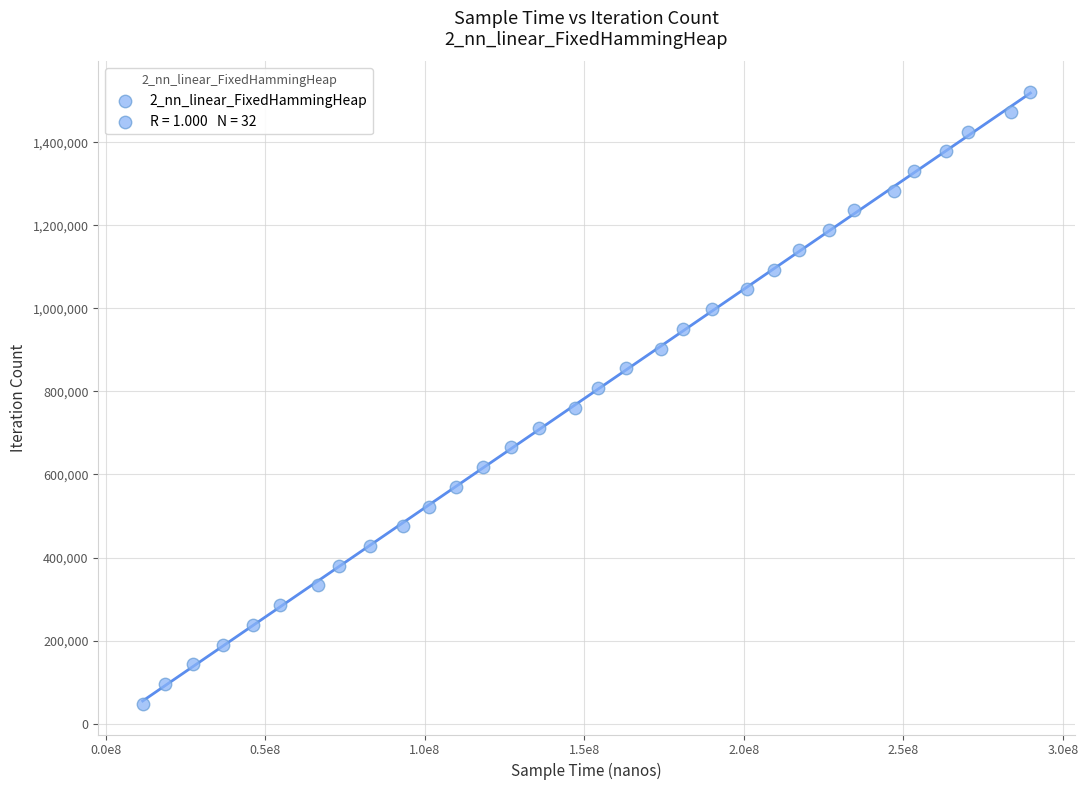

What is the range of Y values (max minus min)?

1473244